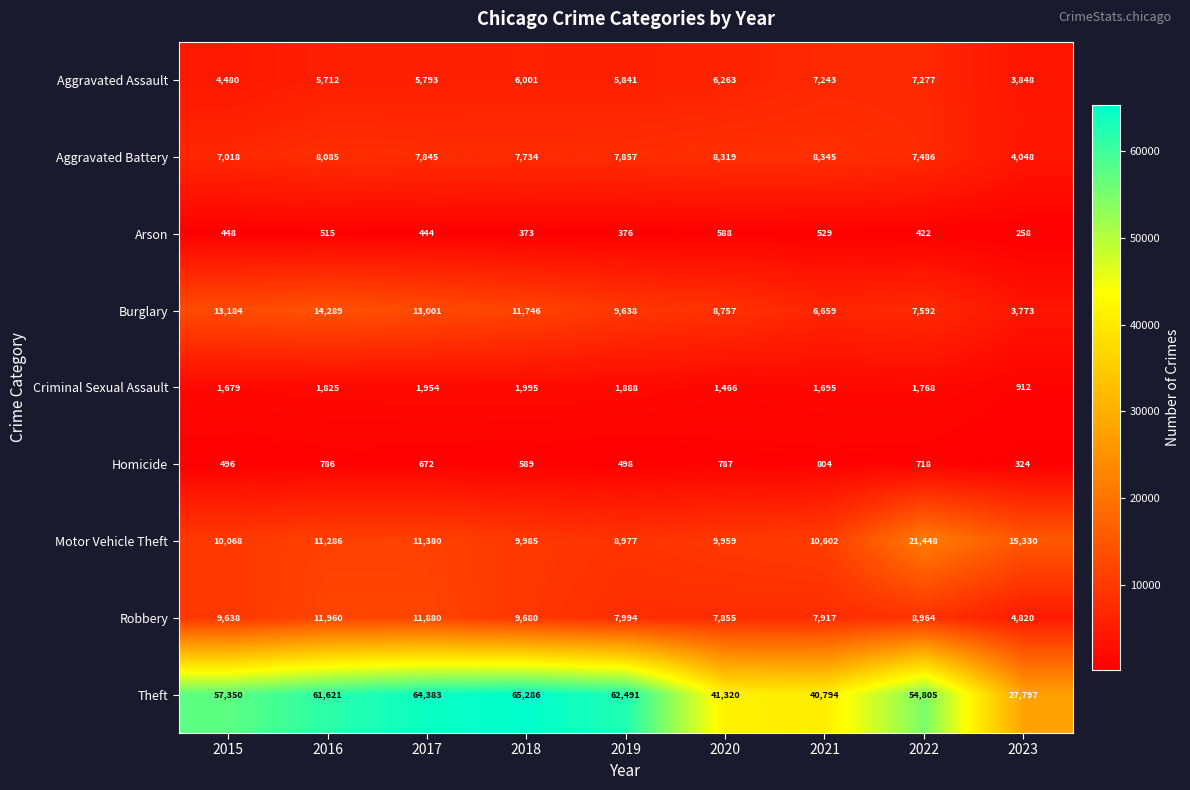

Which series has the largest range (max minus min)?

Theft